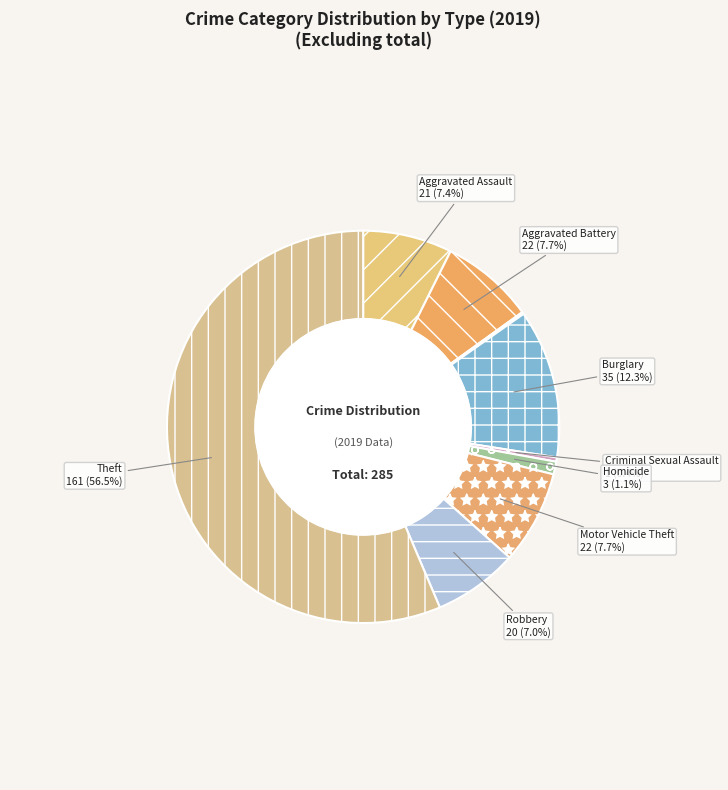

What portion of the pie excludes Aggravated Battery?

92.3%